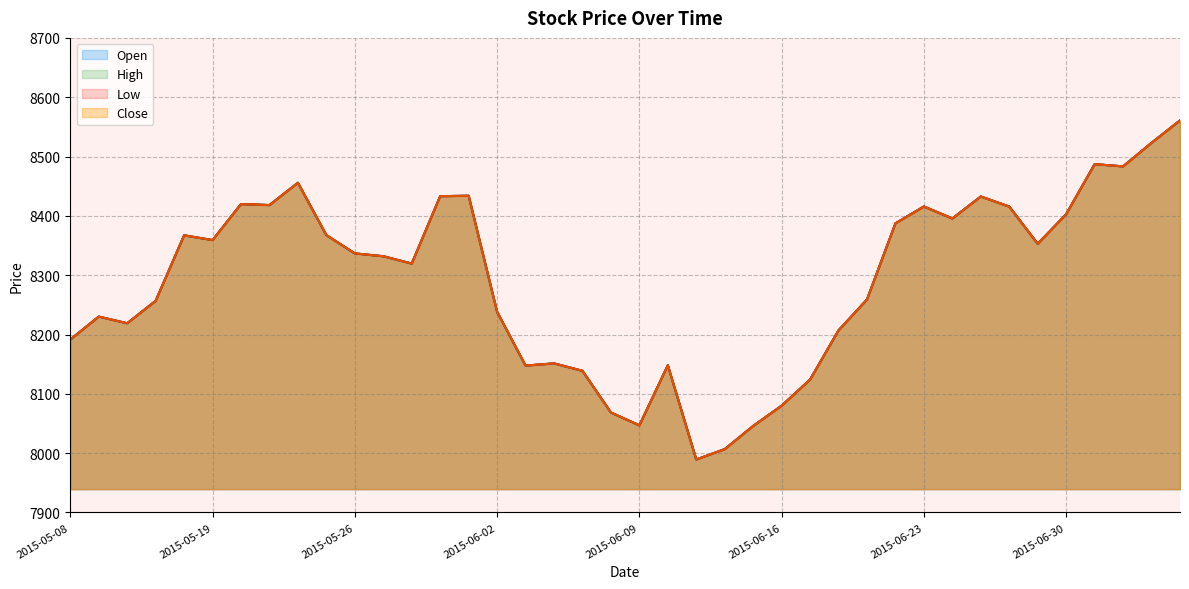

How many data points in Open are less than 8336?

20